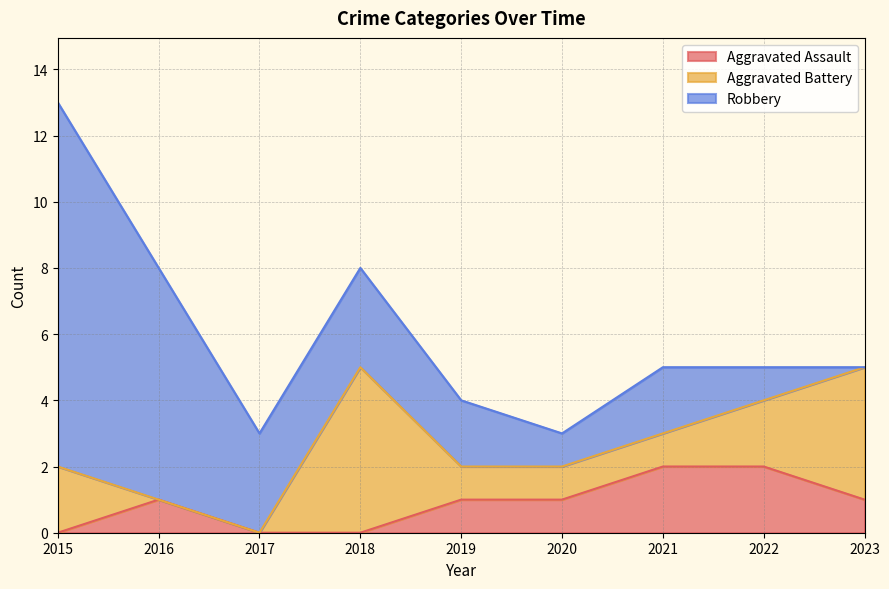

Count the Aggravated Battery values in the range 1 to 2.

5